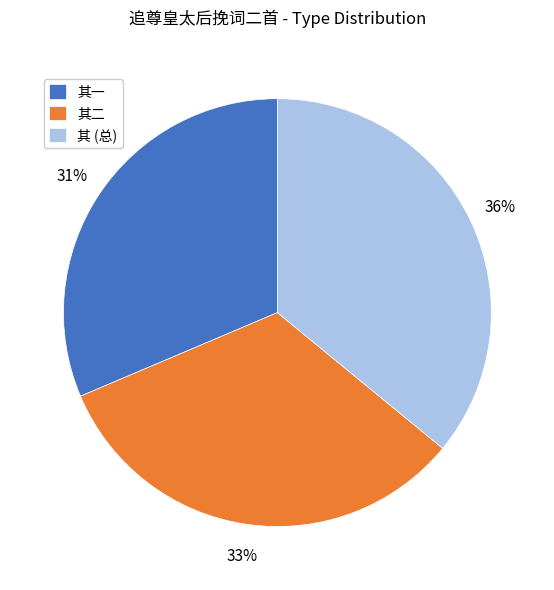

To the nearest percent, what percentage of the pie is 其二?

33%